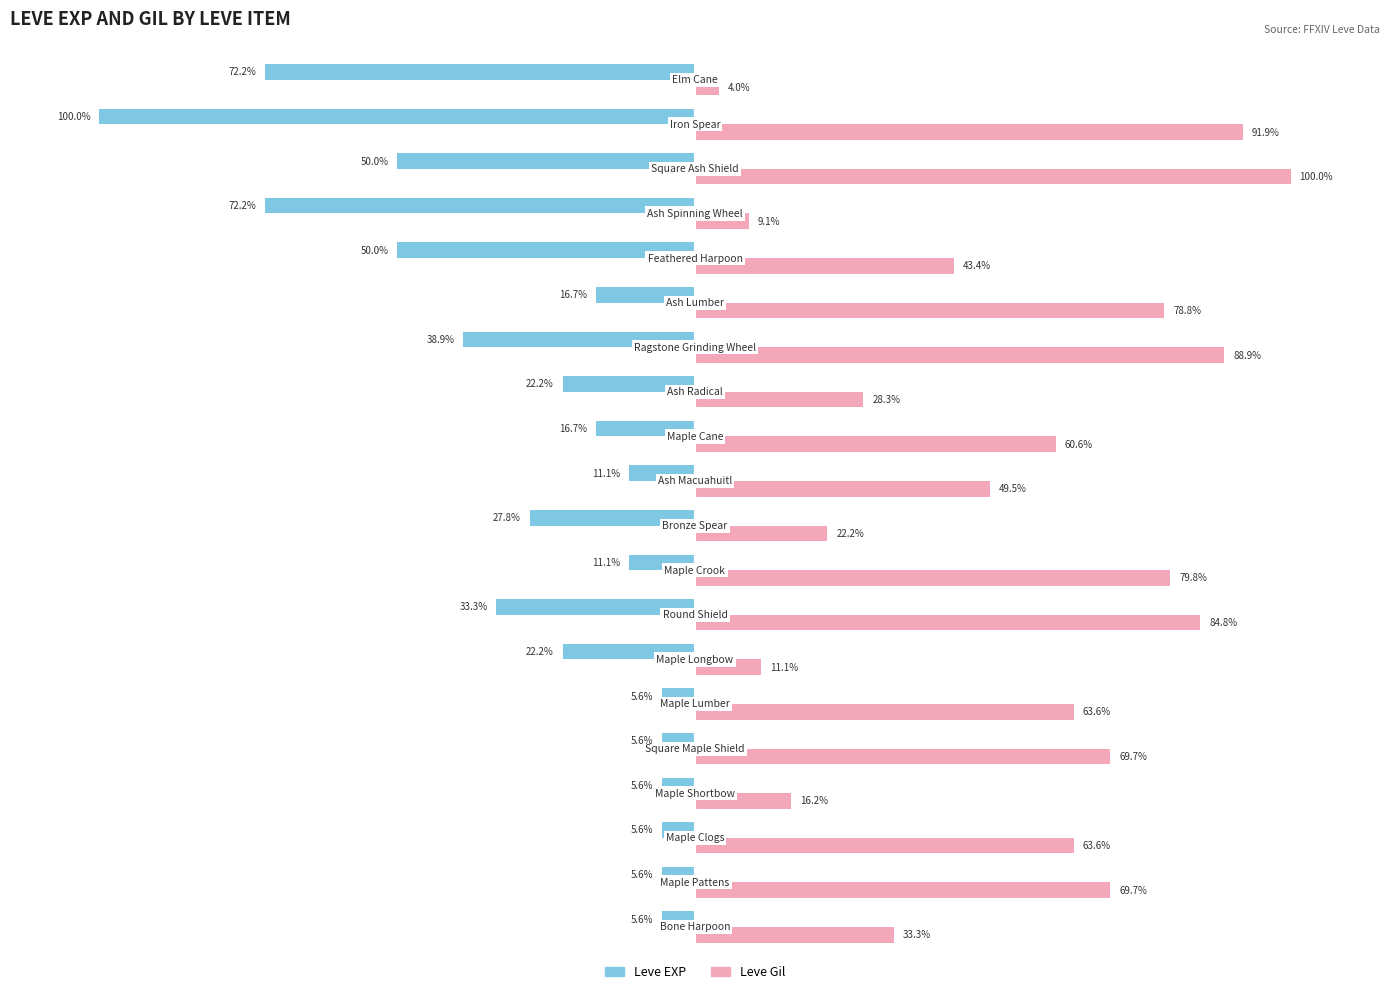

Which series has the largest range (max minus min)?

Leve Gil